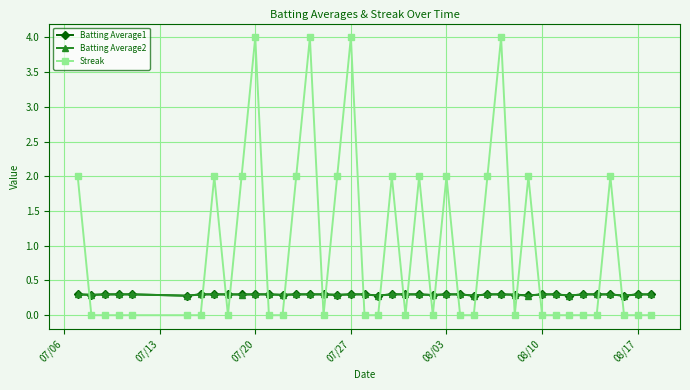

What is the difference between the maximum and minimum values in the Streak series?

4.0